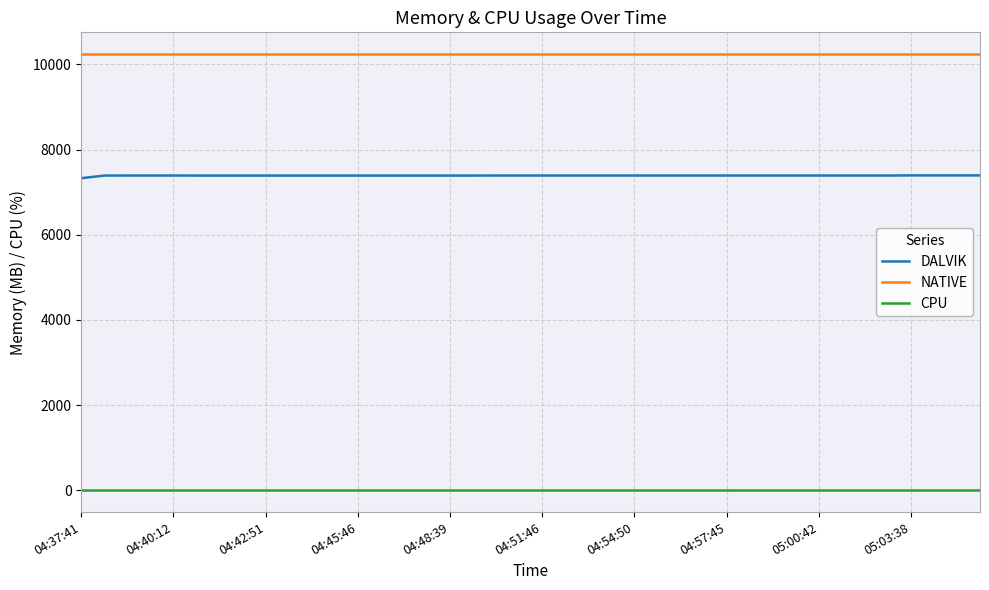

True or false: DALVIK and NATIVE cross at least once.

False